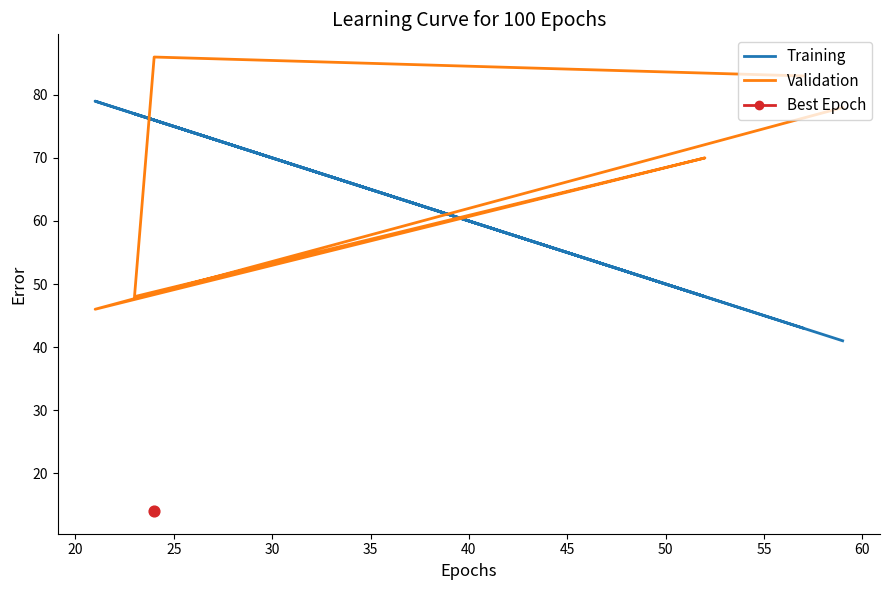

Which series has the widest spread of Y values?

Validation